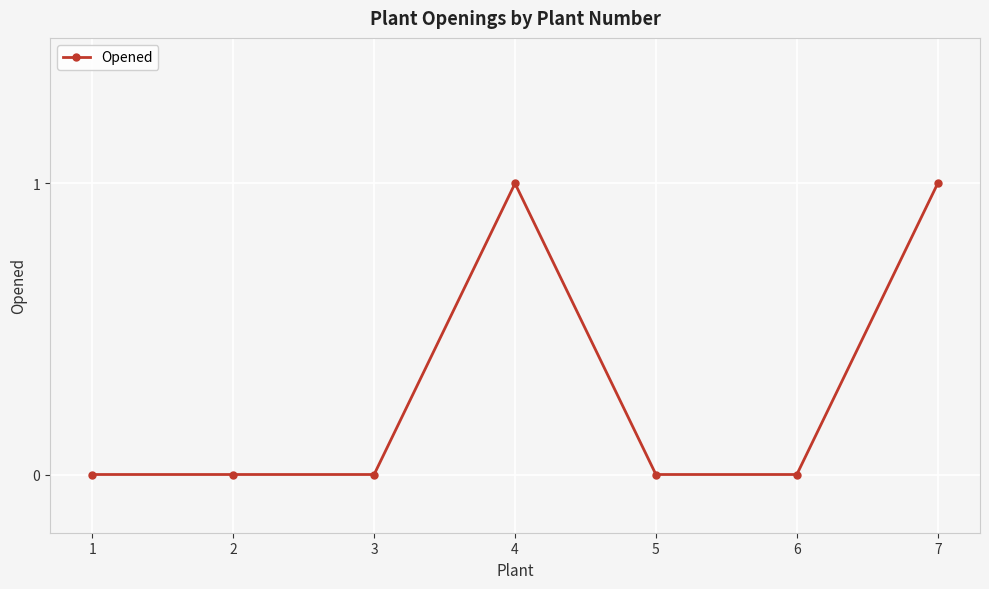

Is it true that the value at 1 is 0?

True